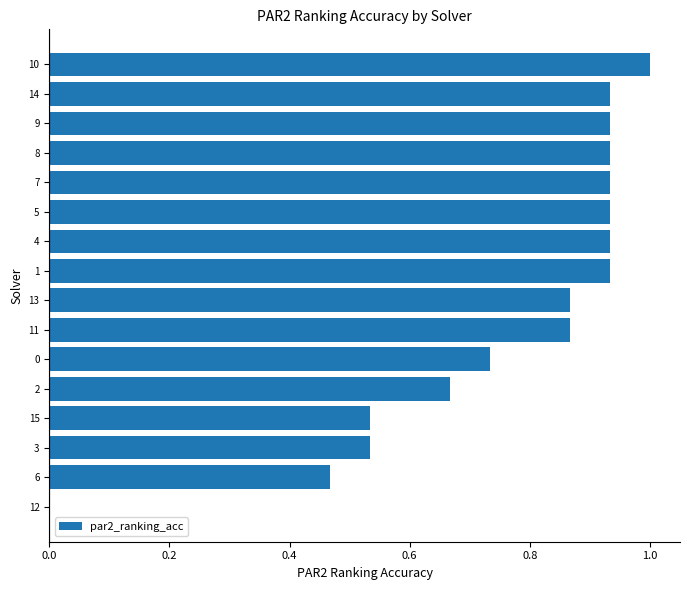

What is the sum of all values?

12.2